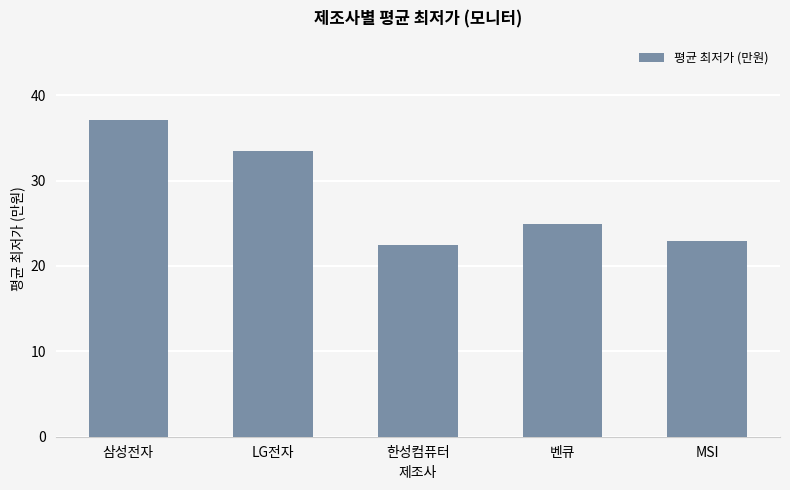

Reading left to right, what are all the values shown in this chart?

37.1	33.5	22.5	24.9	22.9